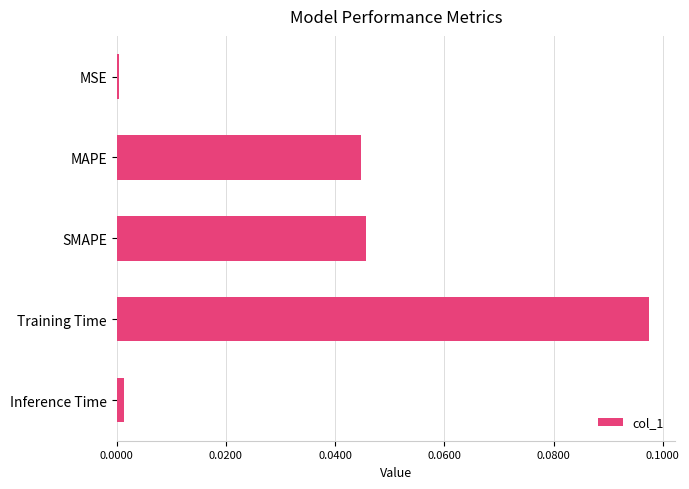

Which label corresponds to the largest value in the chart?

Training Time